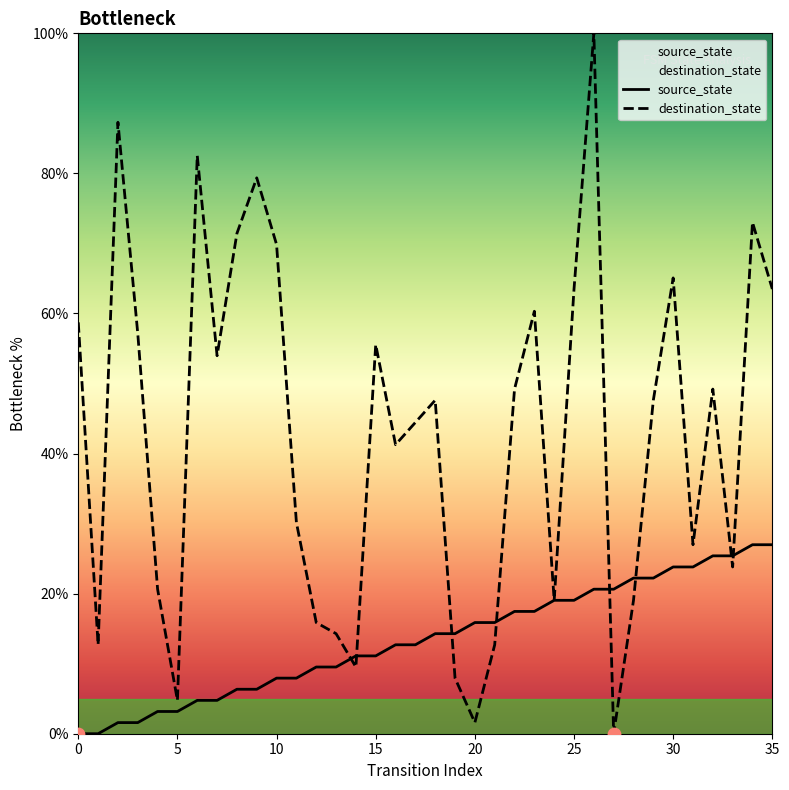

At how many categories does at least one series exceed 73?

5